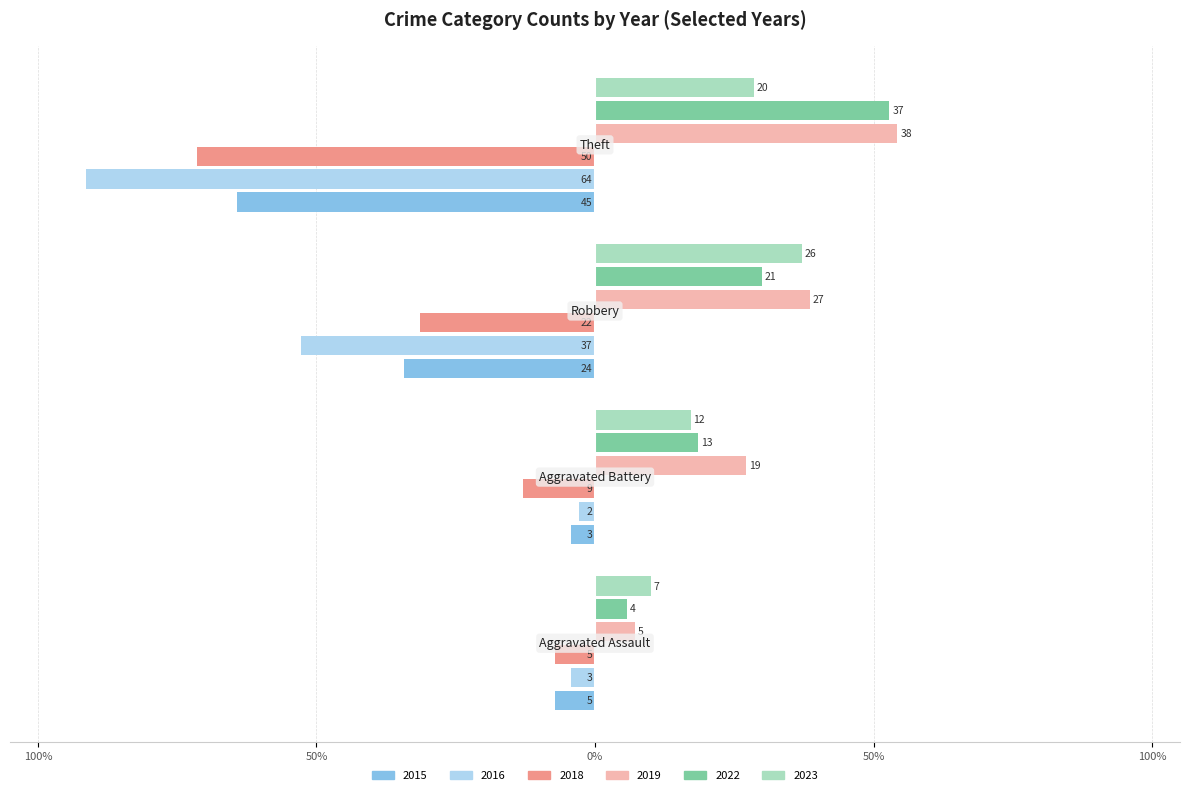

Which series has the largest range (max minus min)?

2016